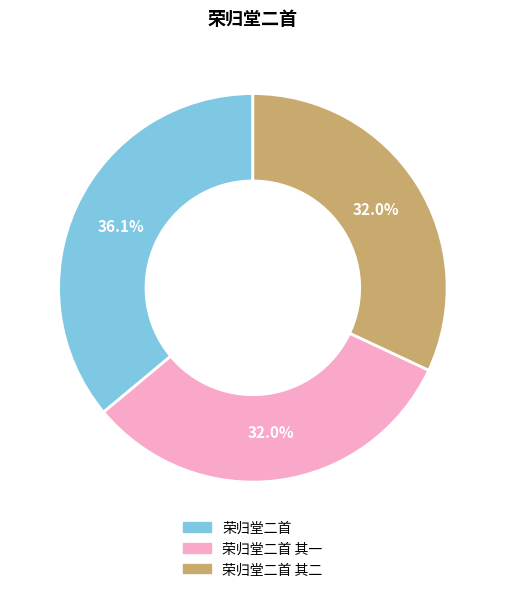

Count the number of slices in the pie.

3